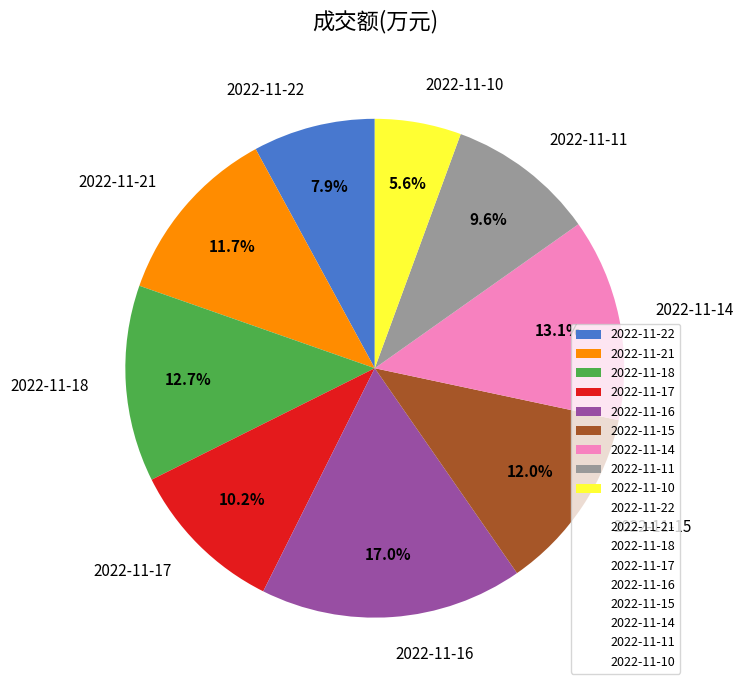

Combined, do 2022-11-11 and 2022-11-18 account for over 50%?

No